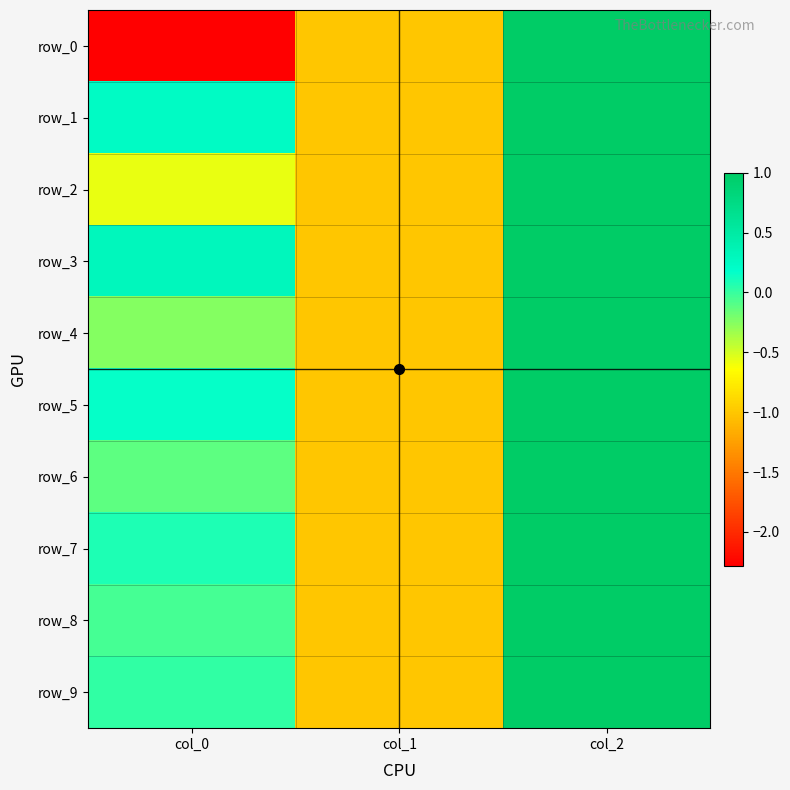

Where is row_1 nearest to the value 0?

col_0